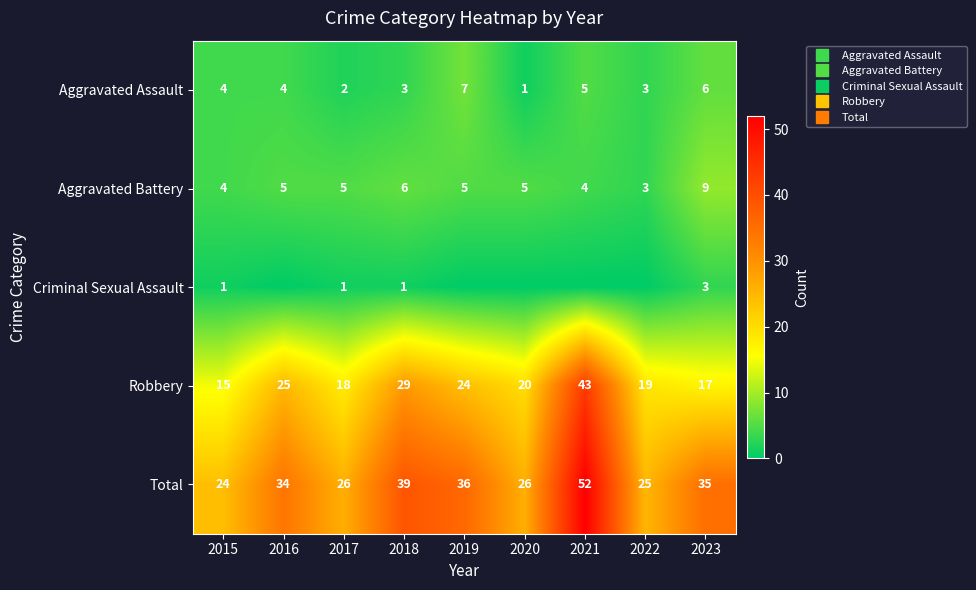

List the labels in order of Aggravated Assault value, largest first.

2019, 2023, 2021, 2015, 2016, 2018, 2022, 2017, 2020